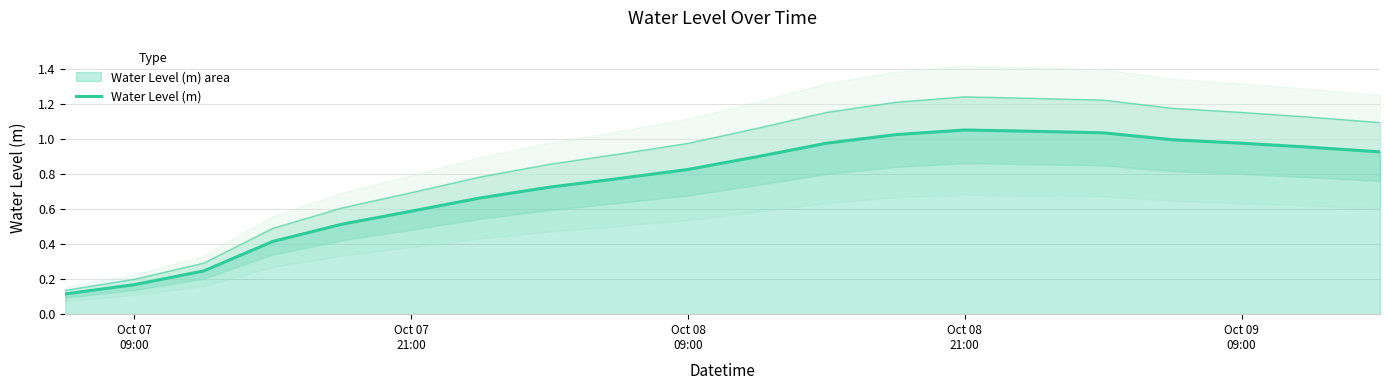

Reading left to right, what are all the values shown in this chart?

0.1	0.2	0.2	0.4	0.5	0.6	0.7	0.7	0.8	0.8	0.9	1.0	1.0	1.1	1.0	1.0	1.0	1.0	1.0	0.9